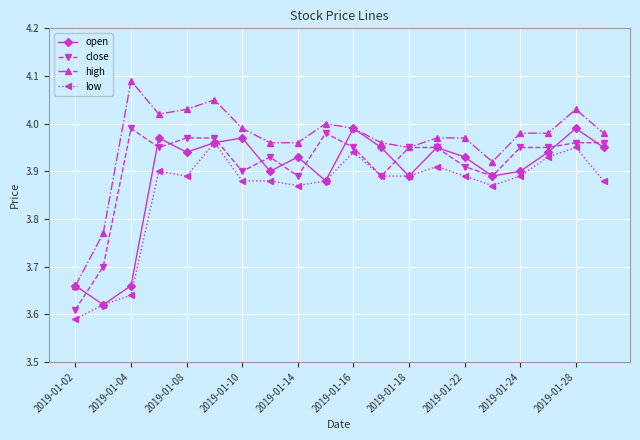

In open, how many points are lower than both neighbors (excluding endpoints)?

6